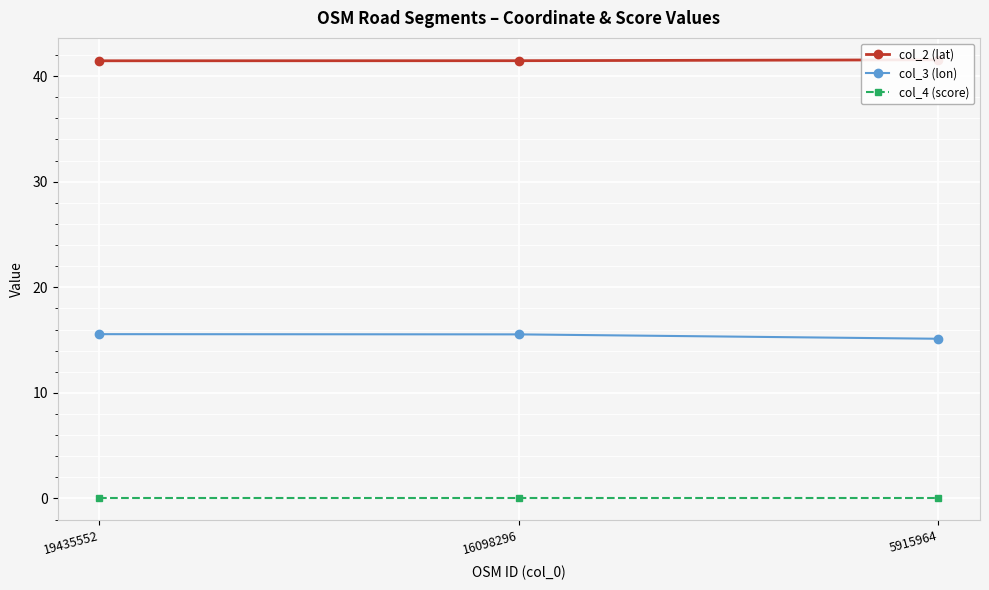

Reading left to right, list all the values displayed in this chart.

col_2 (lat): 41.5	41.5	41.5
col_3 (lon): 15.6	15.5	15.1
col_4 (score): 0.0	0.0	0.0